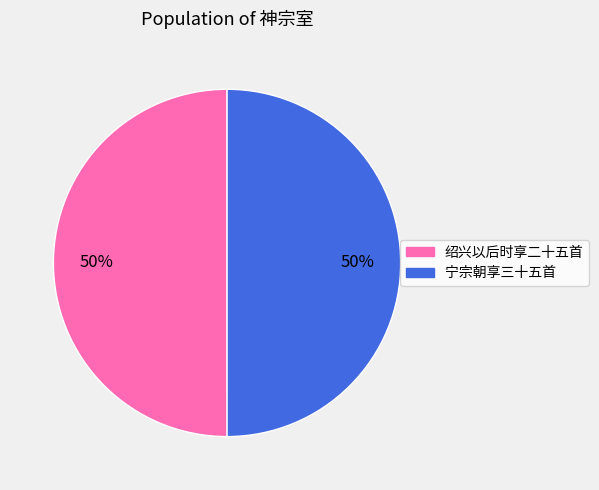

To the nearest percent, what is the average slice percentage?

50%